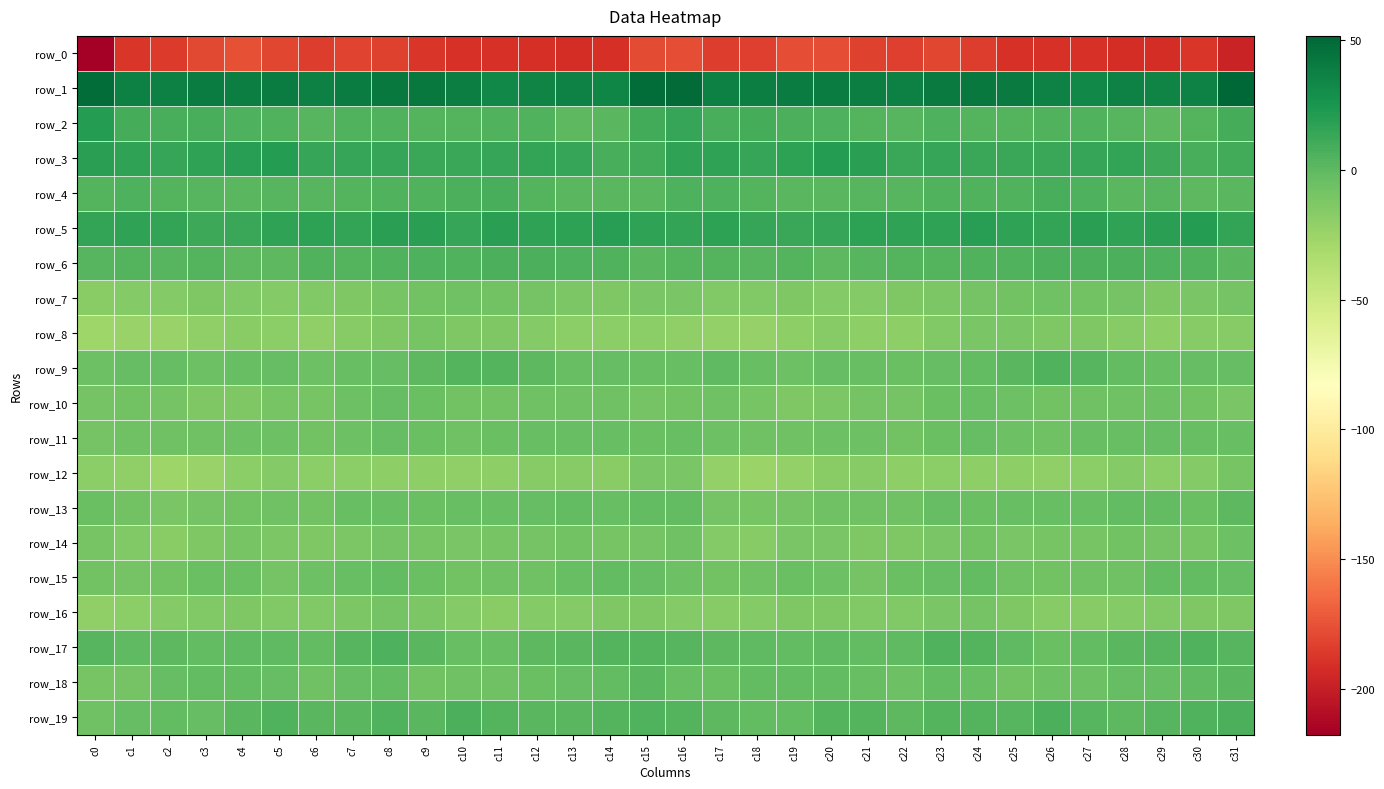

Which series has the widest spread of values?

row_0